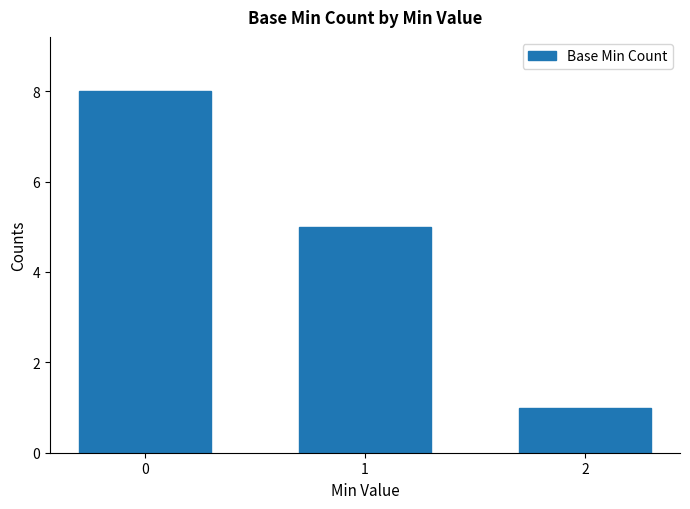

Between 2 and 1, which is larger?

1